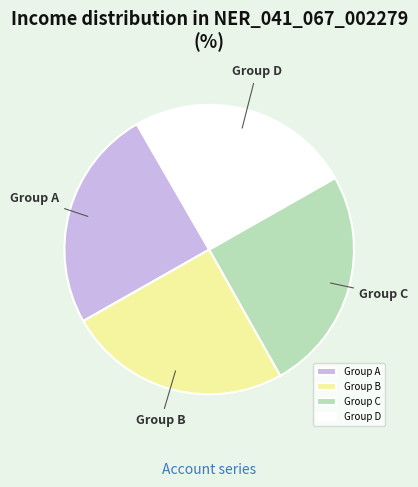

Is it true that Group B is 30% of the pie?

False